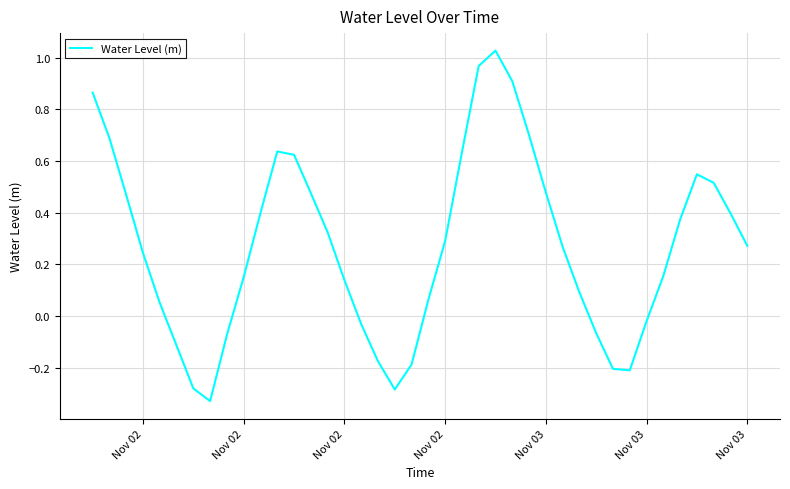

What is the difference between the maximum and minimum values?

1.4